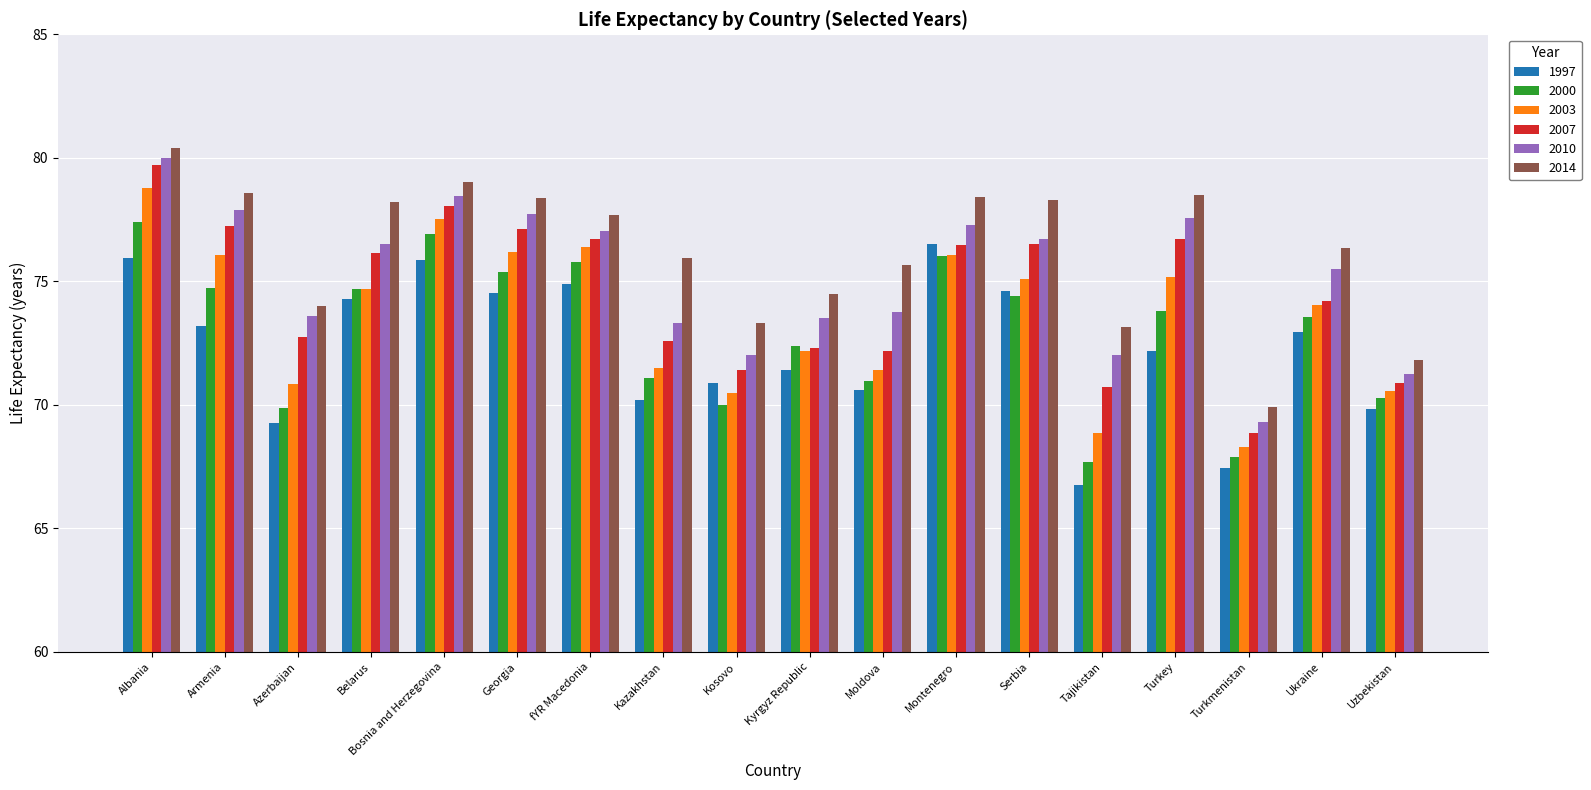

What is the difference between the maximum and minimum values in the 2010 series?

10.7